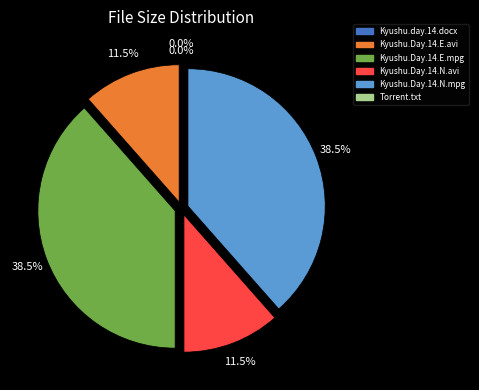

What is the ratio of the value at Kyushu.Day.14.N.mpg to the value at Kyushu.Day.14.E.mpg?

1.0